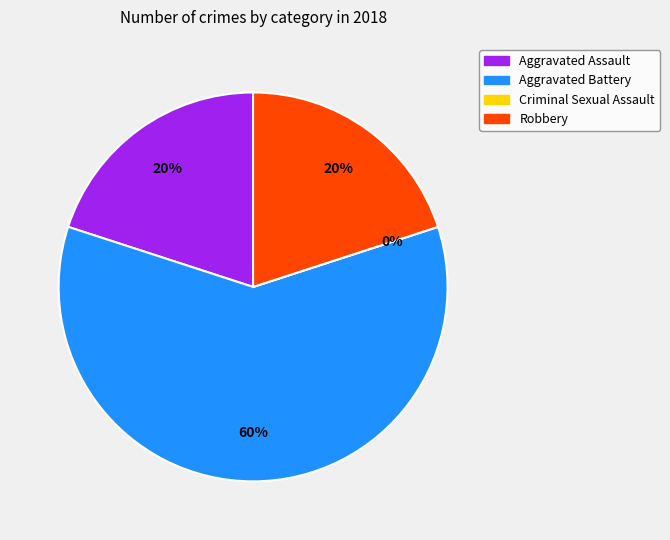

Is the sum of Robbery and Aggravated Assault greater than half?

No